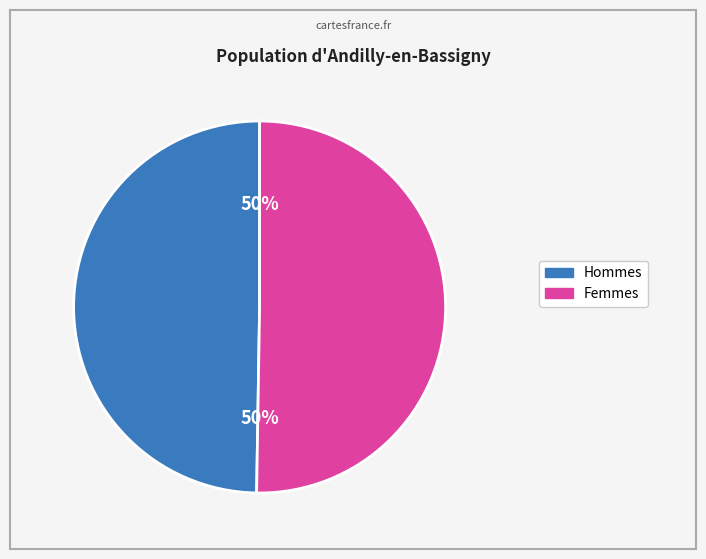

To the nearest percent, what is the average slice percentage?

50%